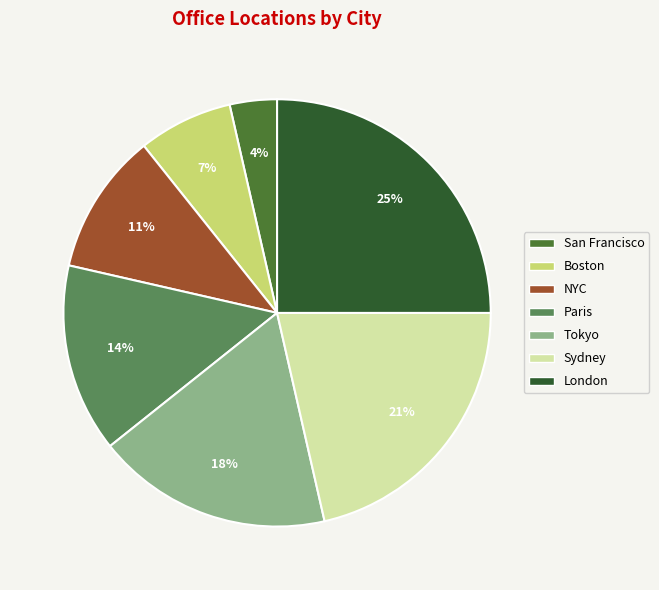

The Tokyo slice represents 18% of the pie. True or false?

True